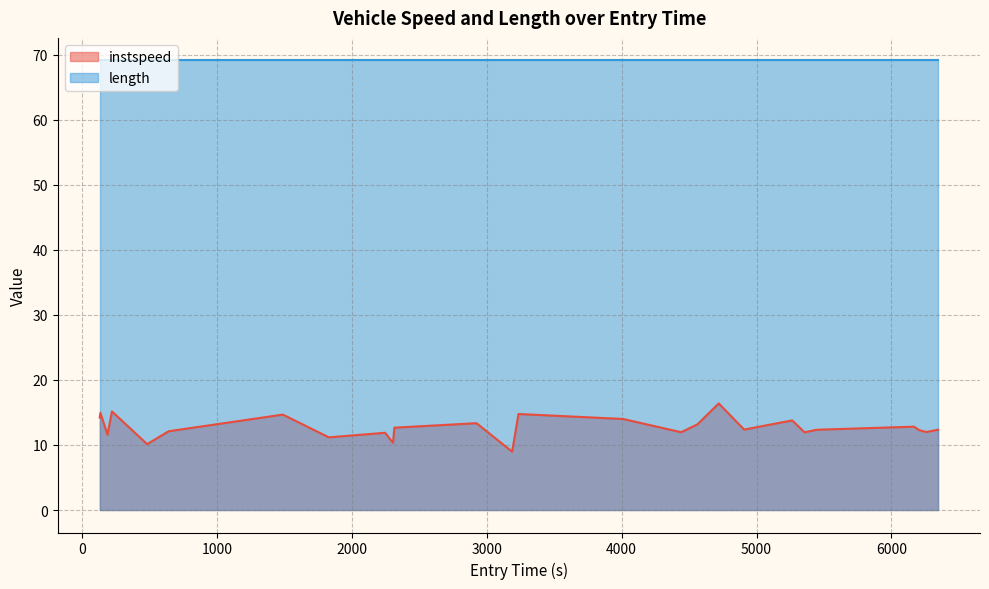

Which series has the widest spread of values?

instspeed